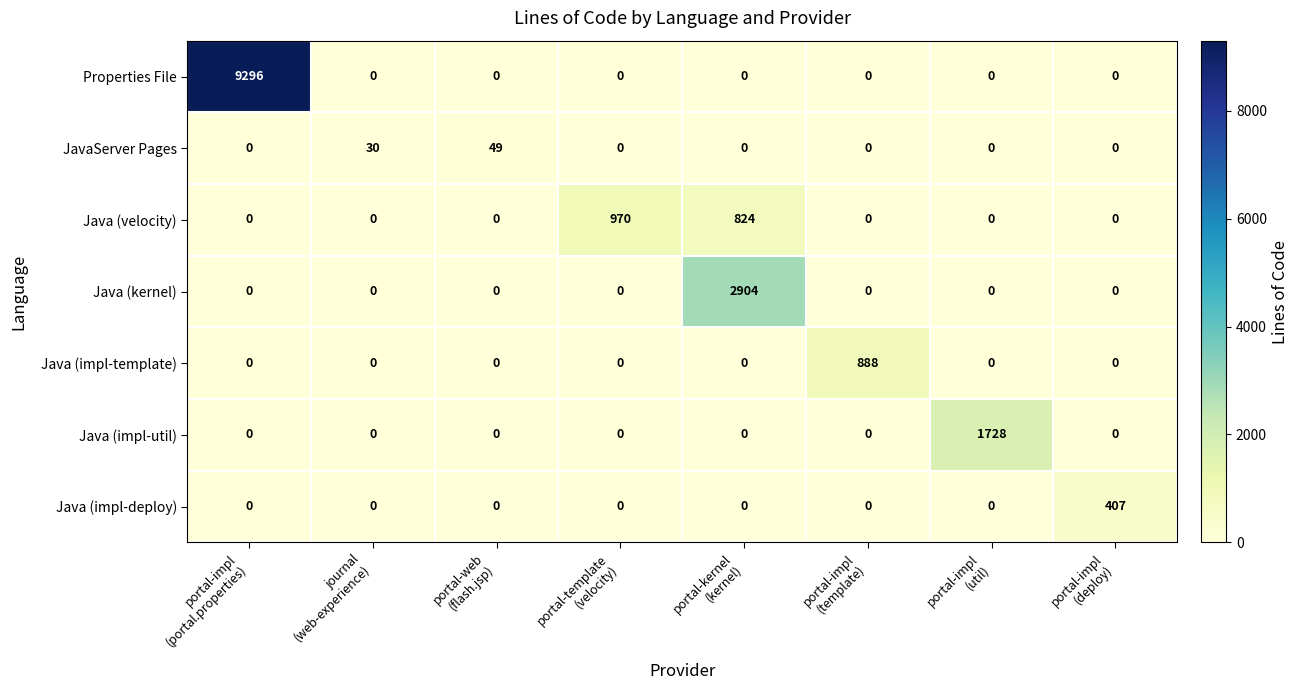

At how many categories does at least one series exceed 6399?

1